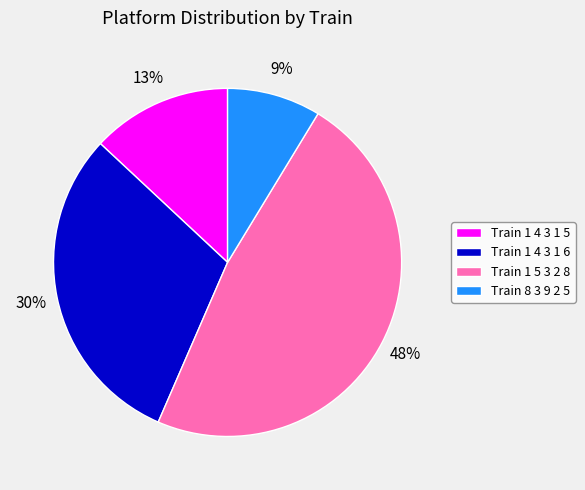

Which has a higher value, Train 1 5 3 2 8 or Train 8 3 9 2 5?

Train 1 5 3 2 8